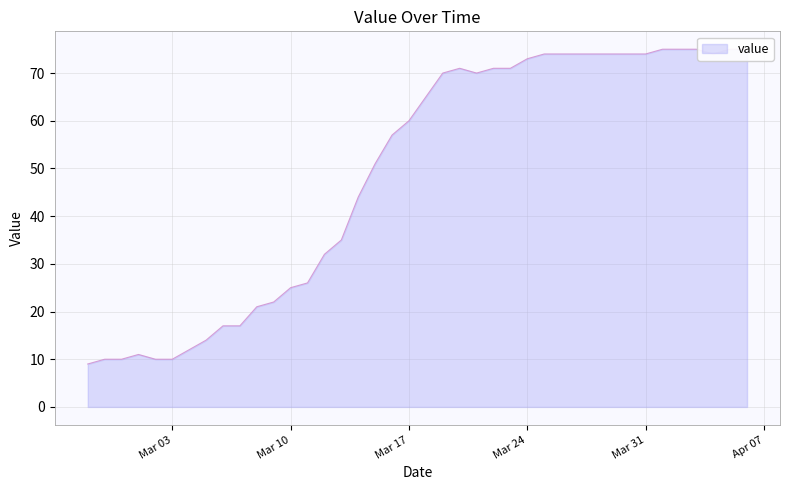

How many values exceed 65?

19